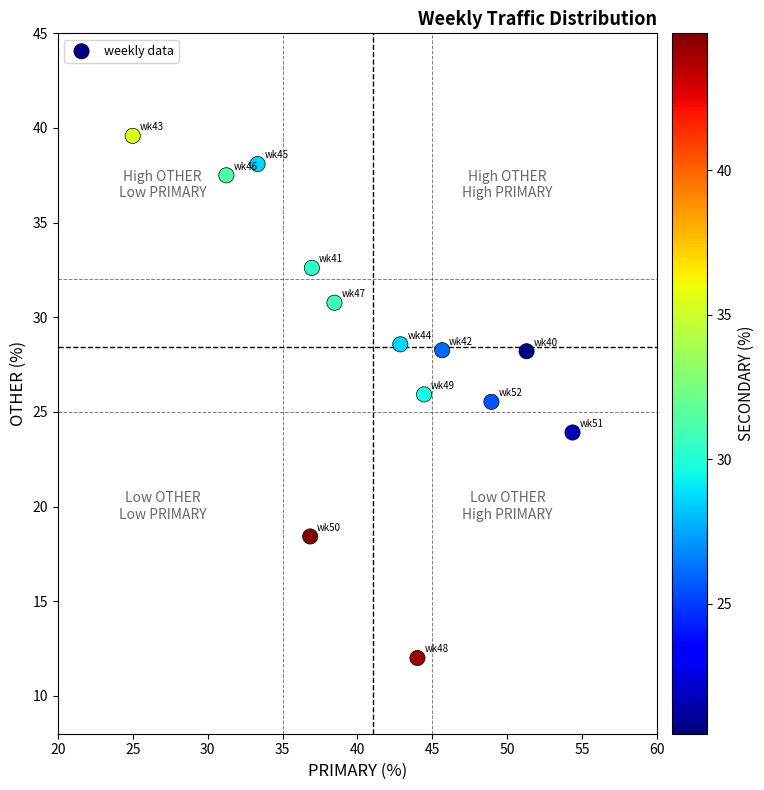

What is the range of X values (max minus min)?

29.3